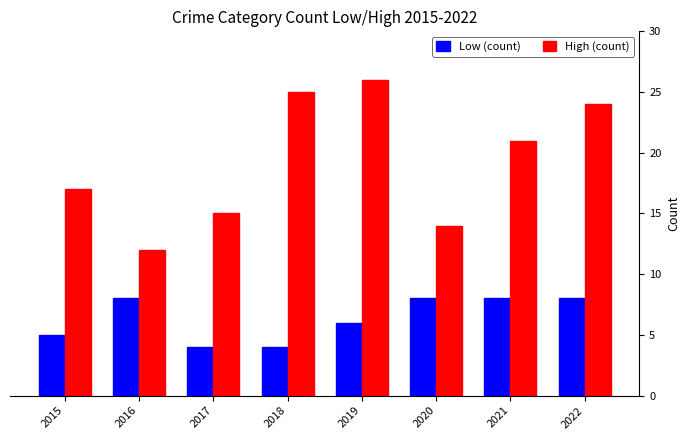

Reading right to left, what are all the values shown in this chart?

Low (count): 8	8	8	6	4	4	8	5
High (count): 24	21	14	26	25	15	12	17